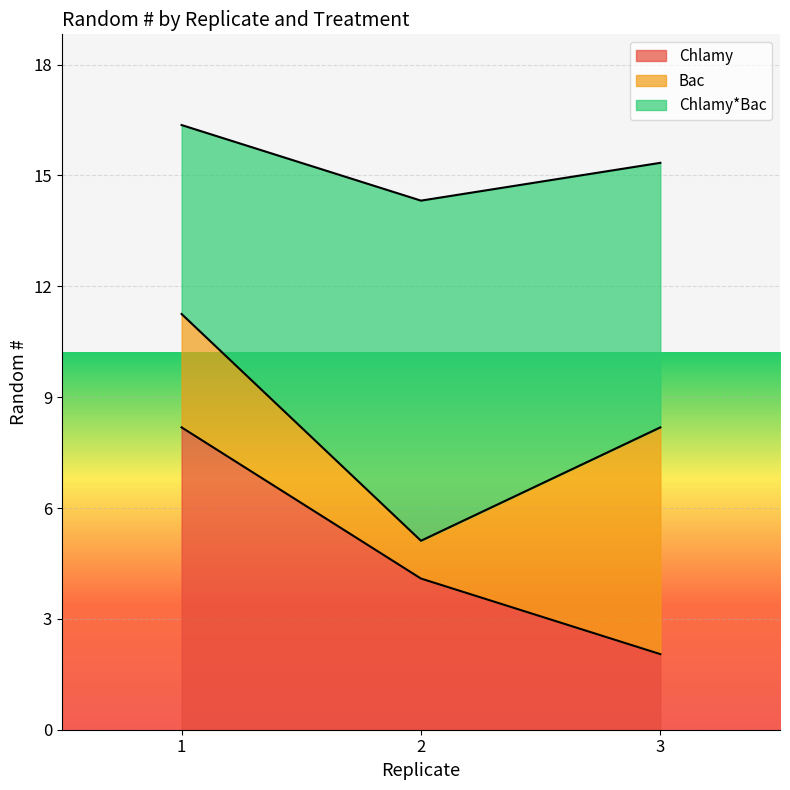

Which label corresponds to the smallest value in the chart?

3